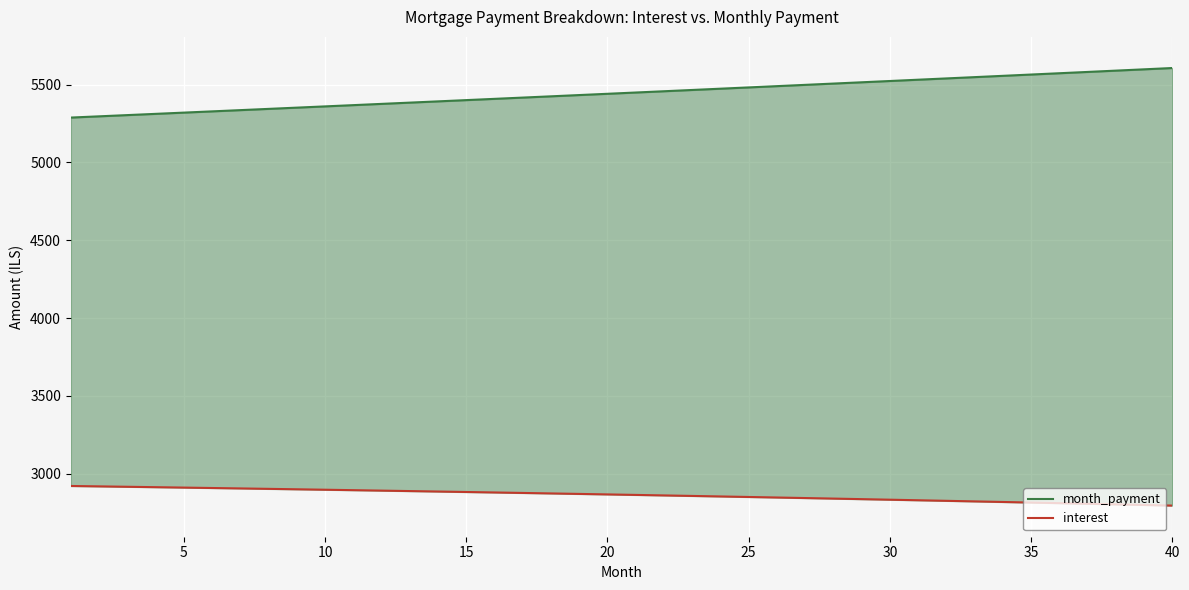

True or false: month_payment has a value of 3639.2 at 35.

False